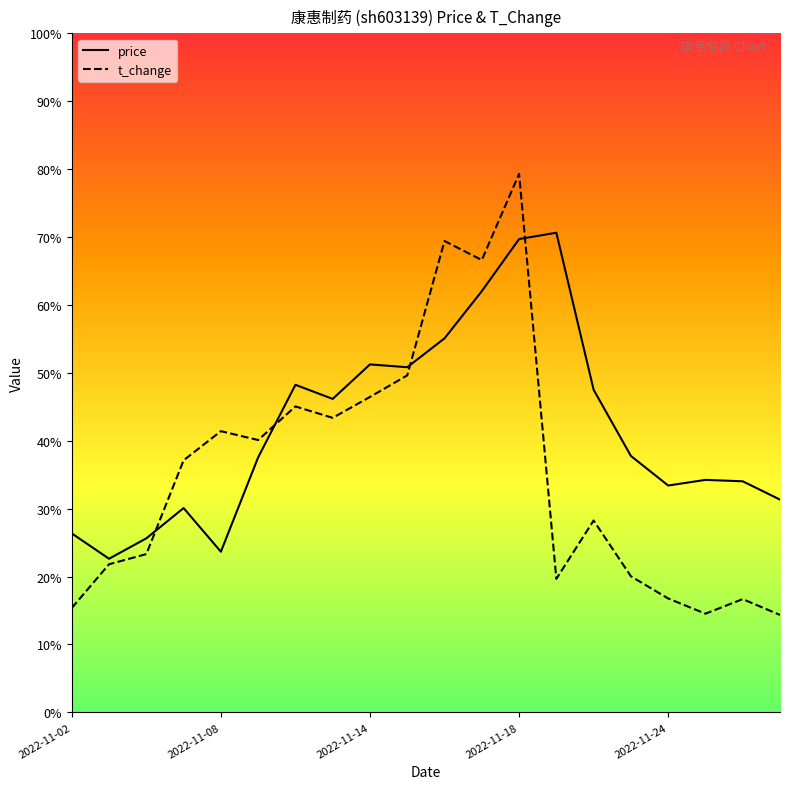

What are all the series names shown in the legend?

price, t_change